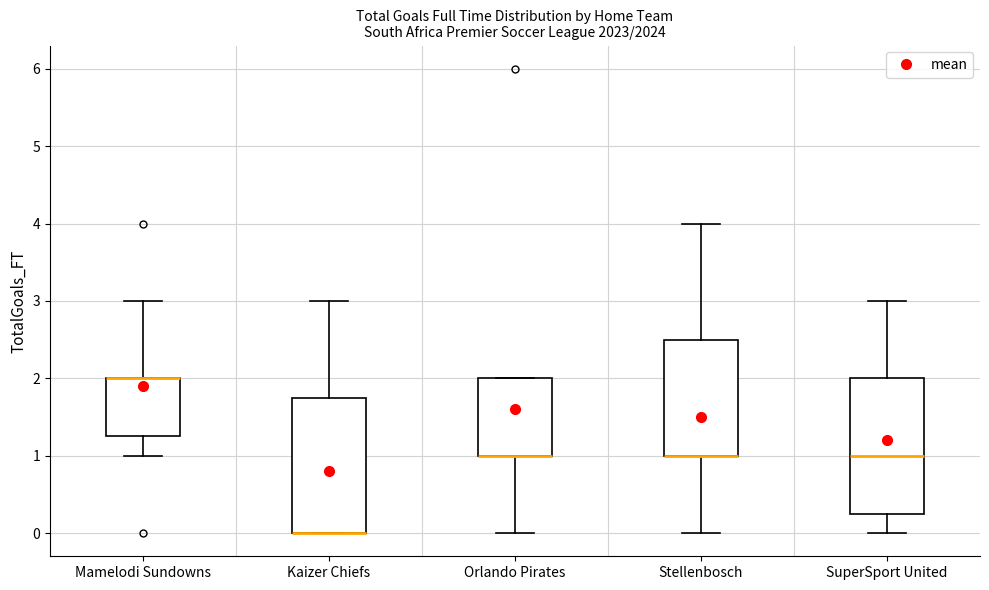

Reading left to right, read every box against the y-axis: the position of its median line, the range the box covers, and the ends of its whiskers. The values are not printed on the chart, so give them approximately, as read against the axis.

Mamelodi Sundowns: median 2.0 (drawn on the box's upper edge), box 1.3 to 2.0, whiskers 1.0 to 3.0
Kaizer Chiefs: median 0.0 (drawn on the box's lower edge), box 0.0 to 1.8, whiskers 0.0 to 3.0
Orlando Pirates: median 1.0 (drawn on the box's lower edge), box 1.0 to 2.0, whiskers 0.0 to 2.0
Stellenbosch: median 1.0 (drawn on the box's lower edge), box 1.0 to 2.5, whiskers 0.0 to 4.0
SuperSport United: median 1.0, box 0.3 to 2.0, whiskers 0.0 to 3.0